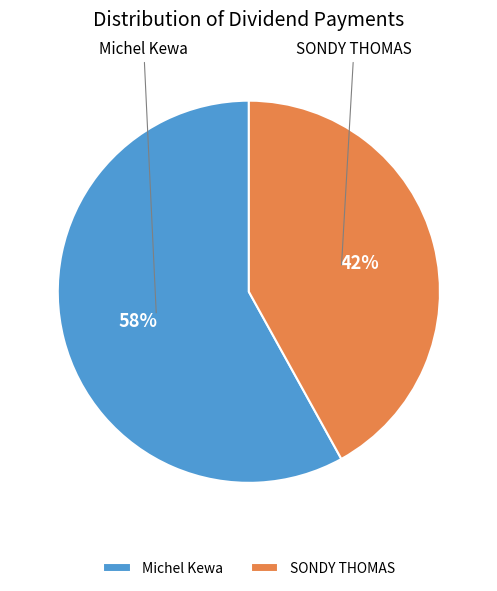

Between SONDY THOMAS and Michel Kewa, which is larger?

Michel Kewa